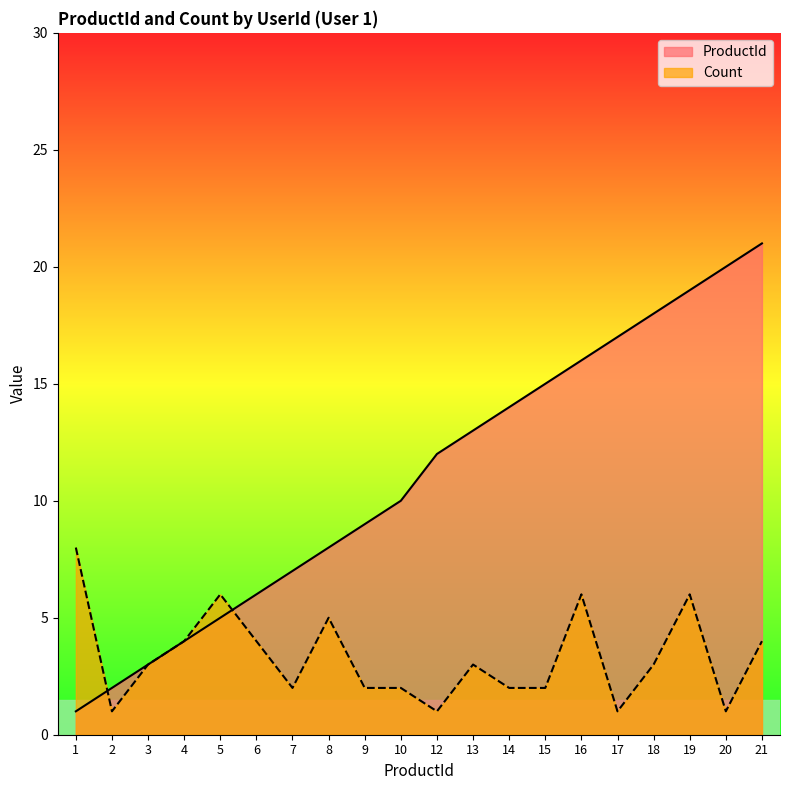

List the series in order of their peak value, highest first.

ProductId, Count